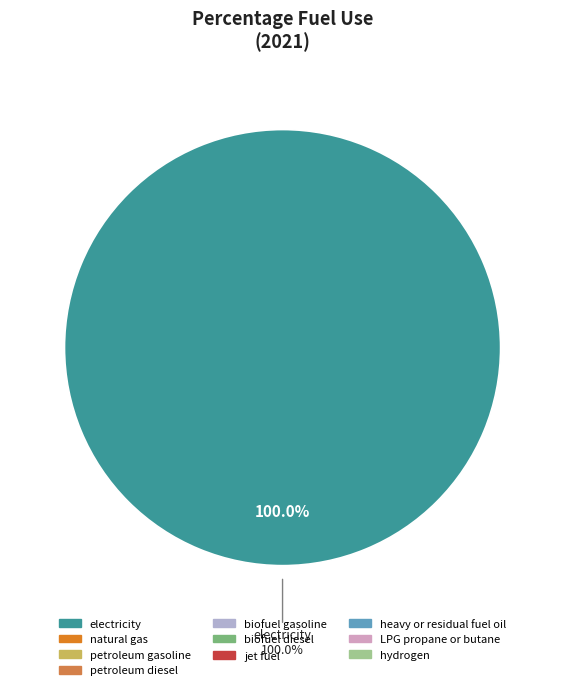

Is it true that biofuel diesel is 1% of the pie?

False